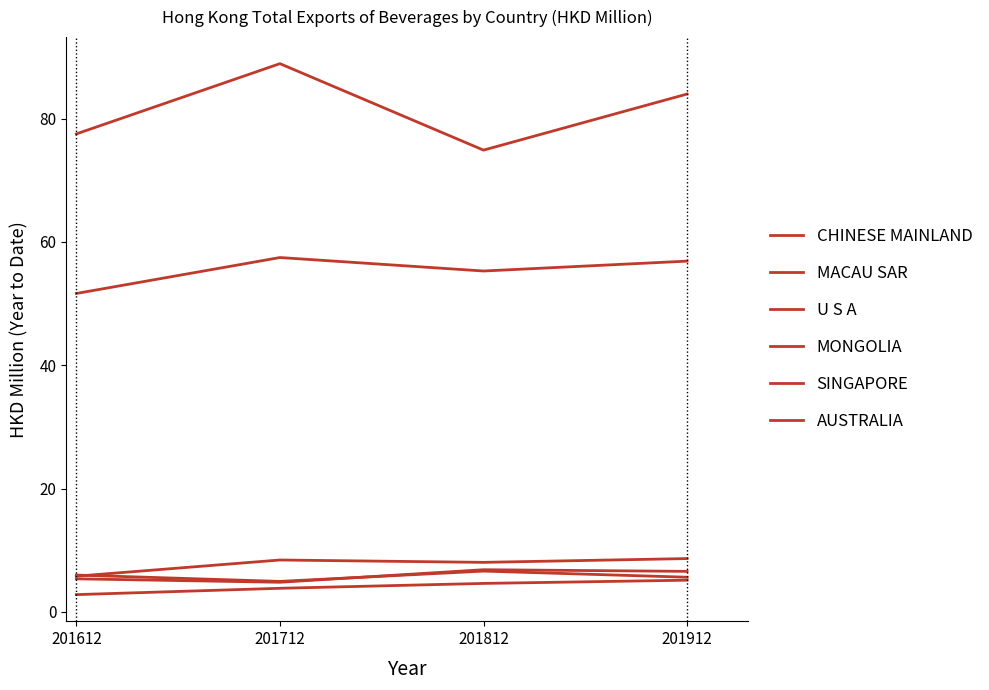

In U S A, how many points are higher than both neighbors (excluding endpoints)?

1